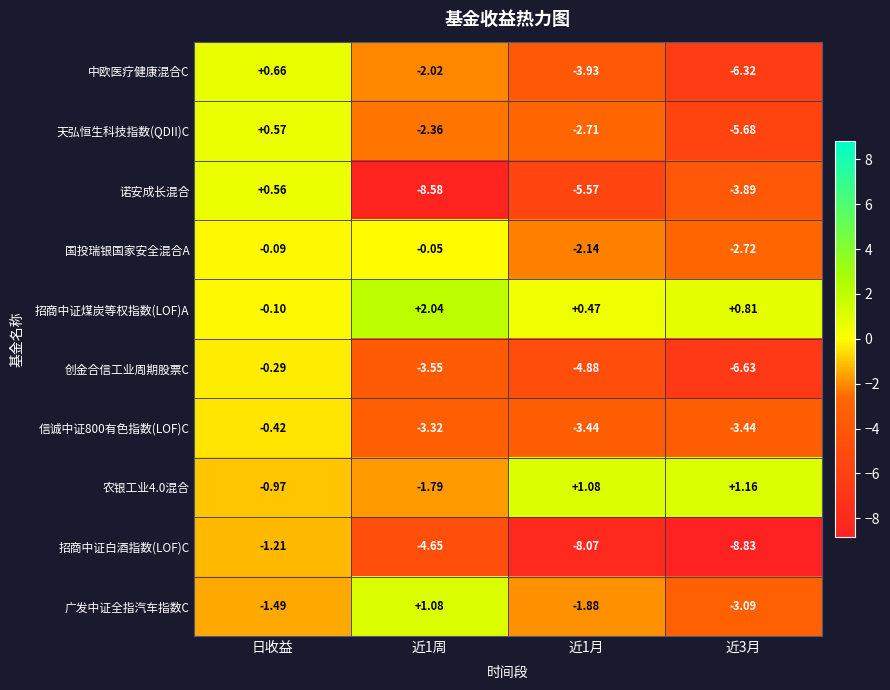

What is the minimum value shown in the chart?

-8.8